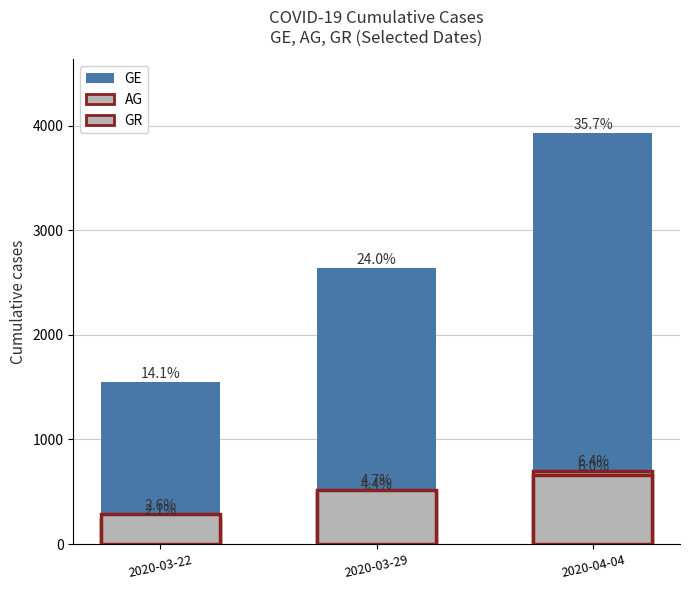

Where is GR nearest to the value 470?

2020-03-29